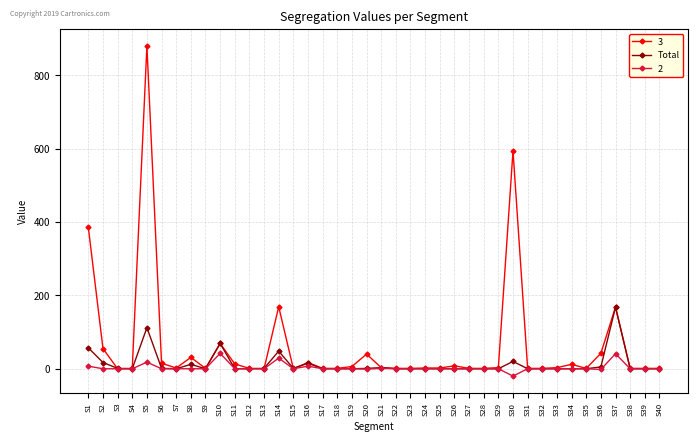

At which label does 3 reach its peak?

S5